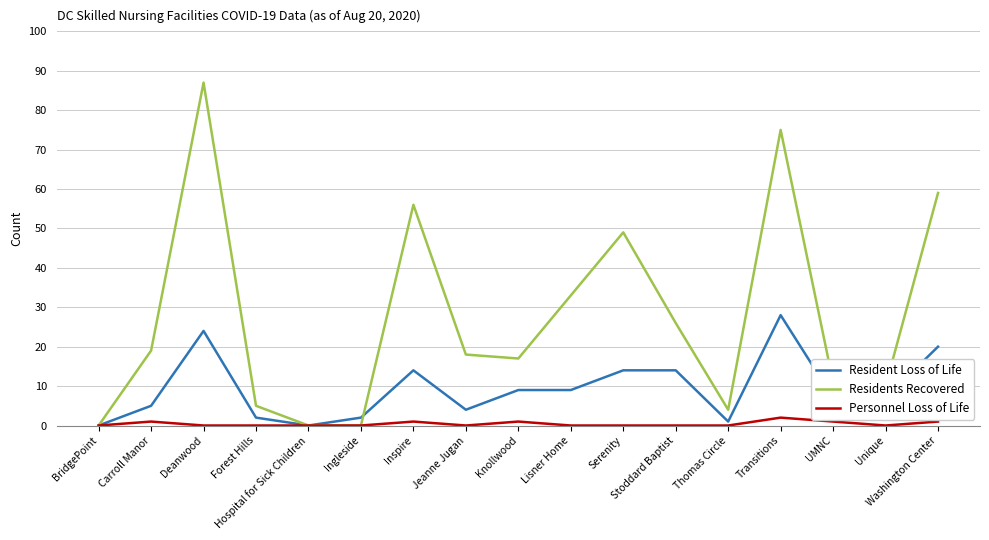

What position from the right is Stoddard Baptist?

6